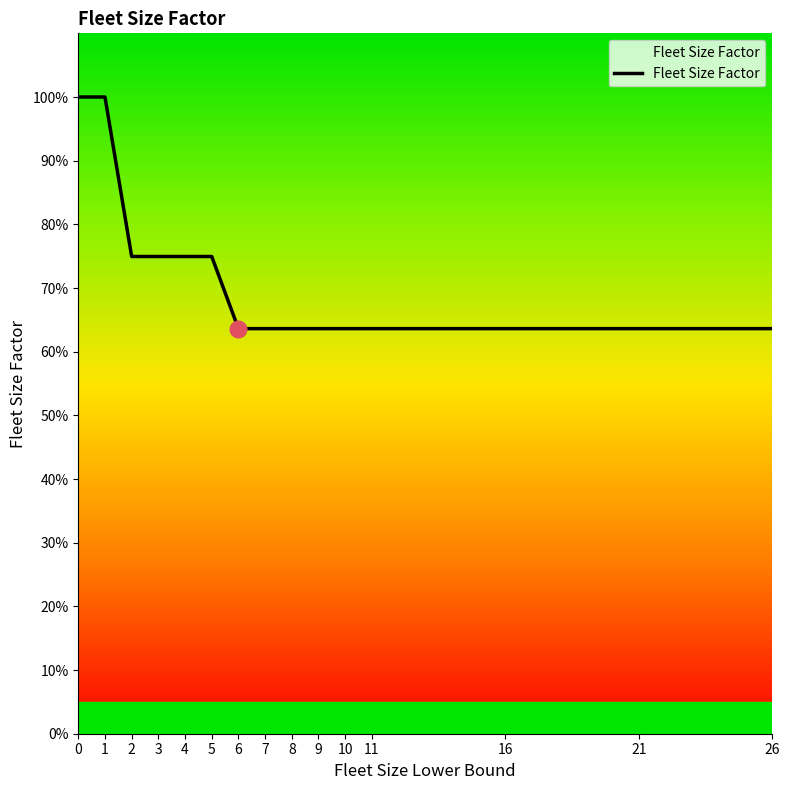

List the labels in order of value, largest first.

0, 1, 2, 3, 4, 5, 6, 7, 8, 9, 10, 11, 16, 21, 26